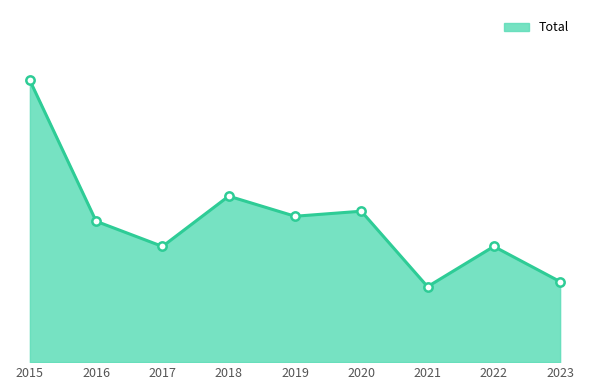

Reading right to left, what are all the values shown in this chart?

2023=16	2022=23	2021=15	2020=30	2019=29	2018=33	2017=23	2016=28	2015=56